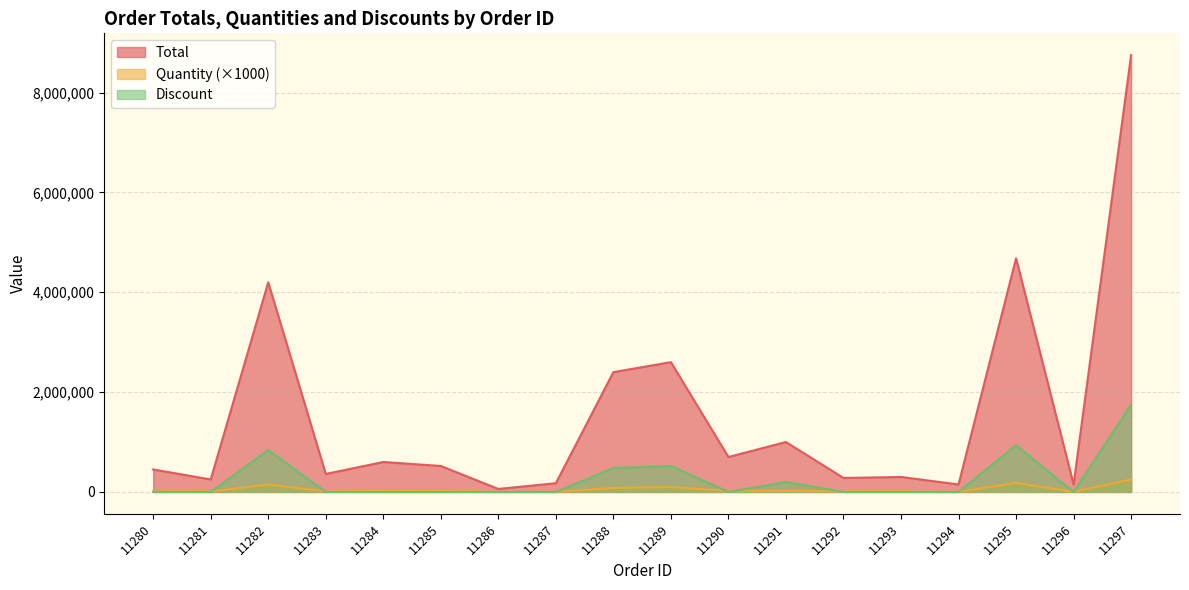

How many lines are shown in the chart?

3